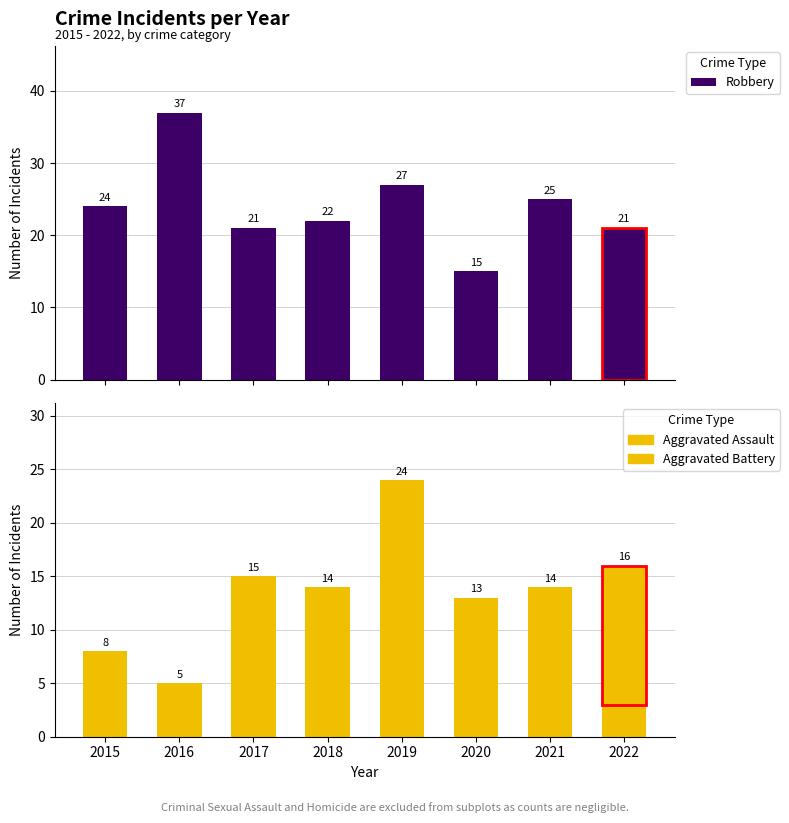

What is the difference between the highest and lowest values at 2018?

17